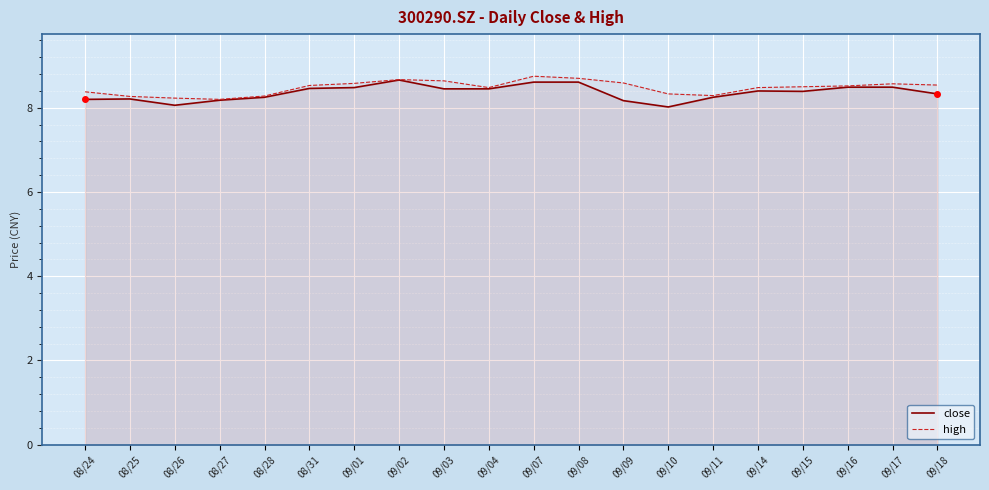

Reading right to left, list all the values displayed in this chart.

close: 8.3	8.5	8.5	8.4	8.4	8.2	8.0	8.2	8.6	8.6	8.4	8.4	8.7	8.5	8.5	8.2	8.2	8.1	8.2	8.2
high: 8.5	8.6	8.5	8.5	8.5	8.3	8.3	8.6	8.7	8.8	8.5	8.6	8.7	8.6	8.5	8.3	8.2	8.2	8.3	8.4